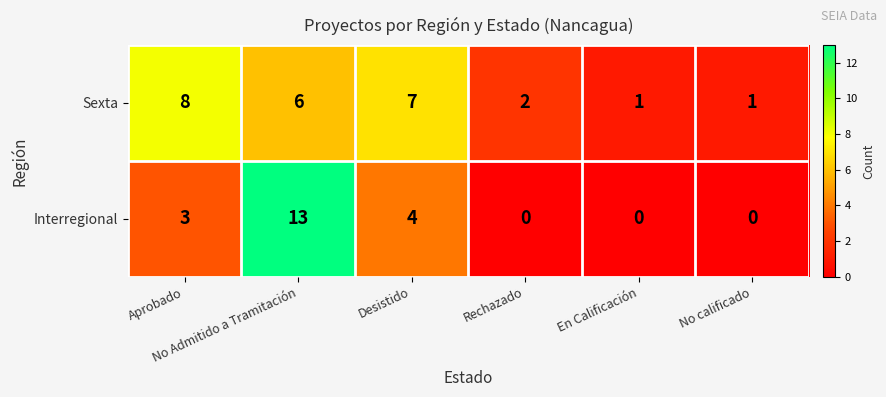

Which series has the largest range (max minus min)?

Interregional